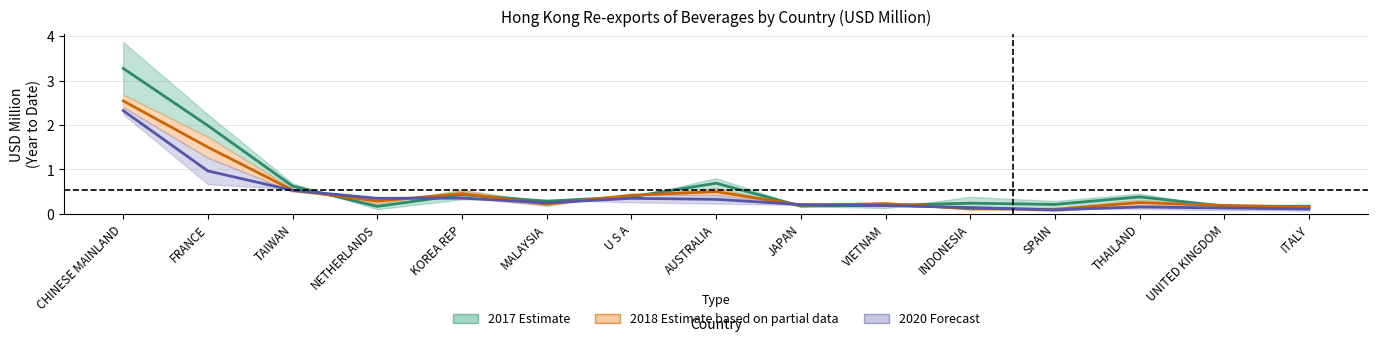

Is it true that 201912 equals 0.3 at U S A?

True